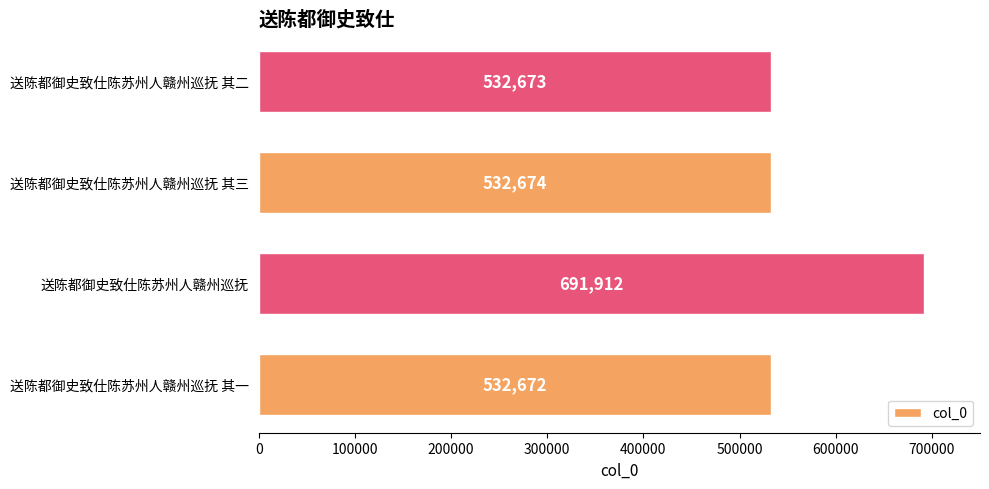

Rank the categories by value from lowest to highest.

送陈都御史致仕陈苏州人赣州巡抚 其一, 送陈都御史致仕陈苏州人赣州巡抚 其二, 送陈都御史致仕陈苏州人赣州巡抚 其三, 送陈都御史致仕陈苏州人赣州巡抚